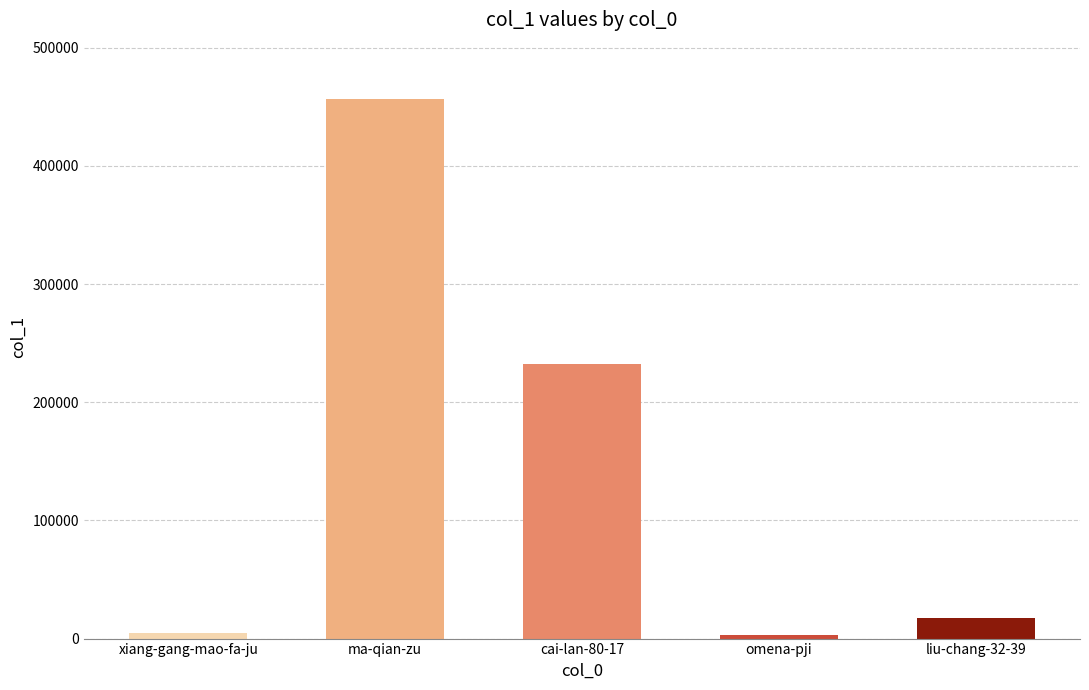

What is the label of the 4th bar from the right?

ma-qian-zu